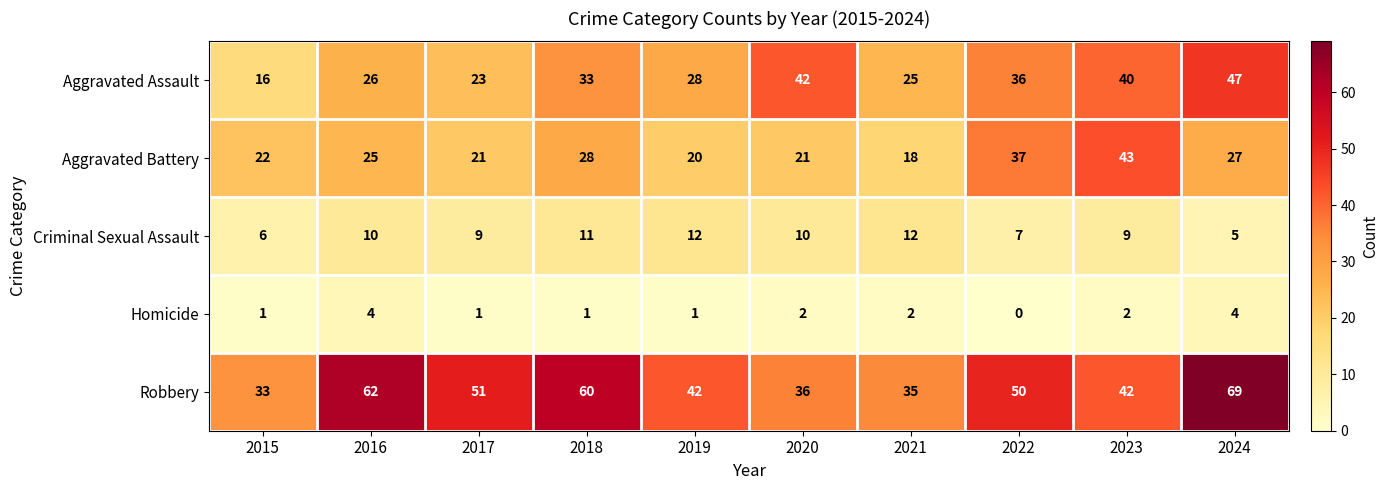

The Homicide series shows 1 at 2021. True or false?

False